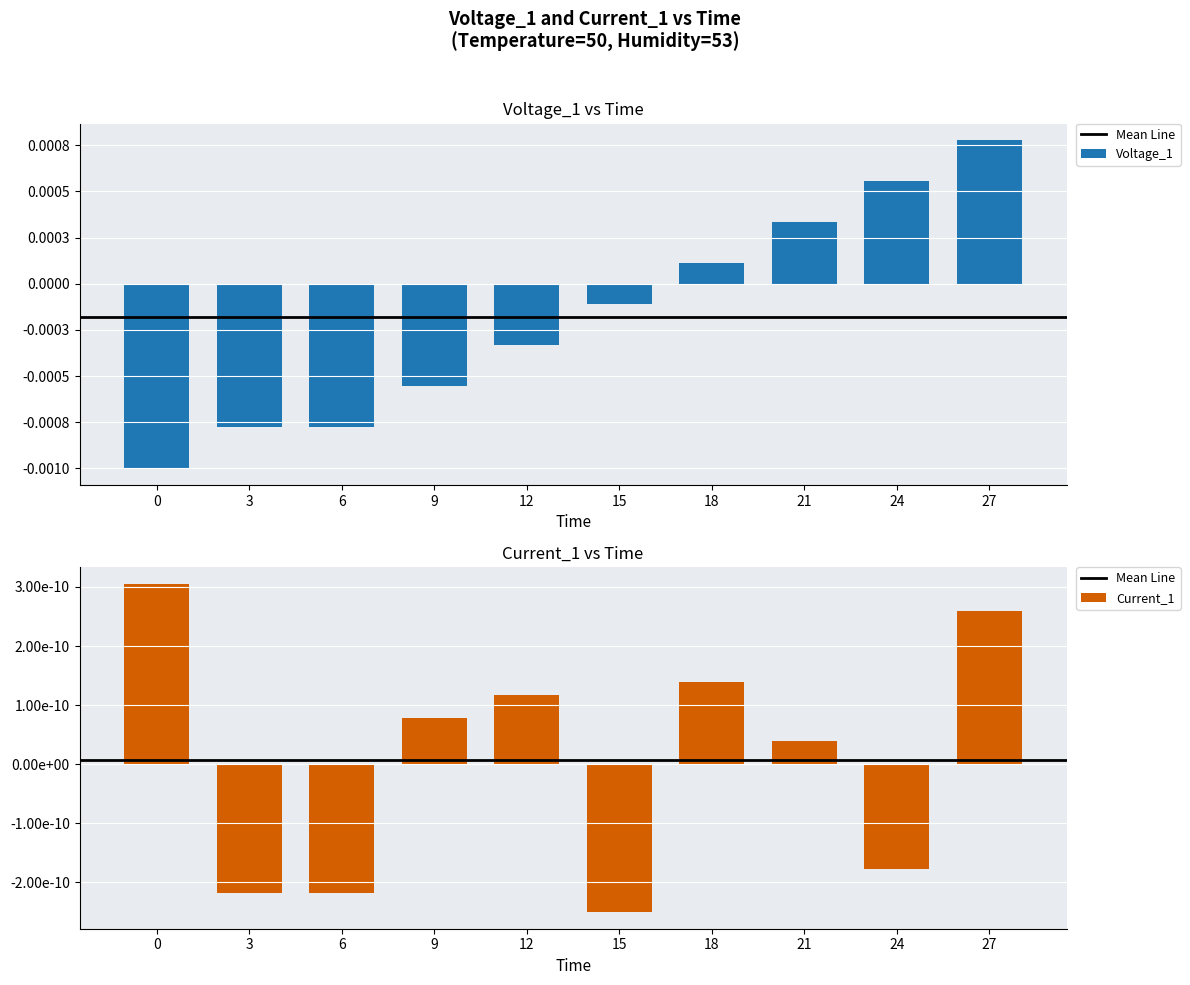

How many groups of bars are there?

10